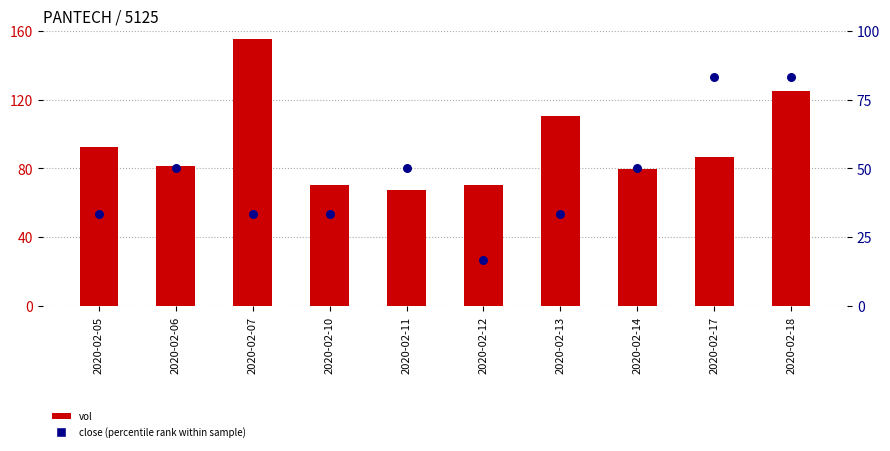

At which category is the sum across all series the highest?

2020-02-18